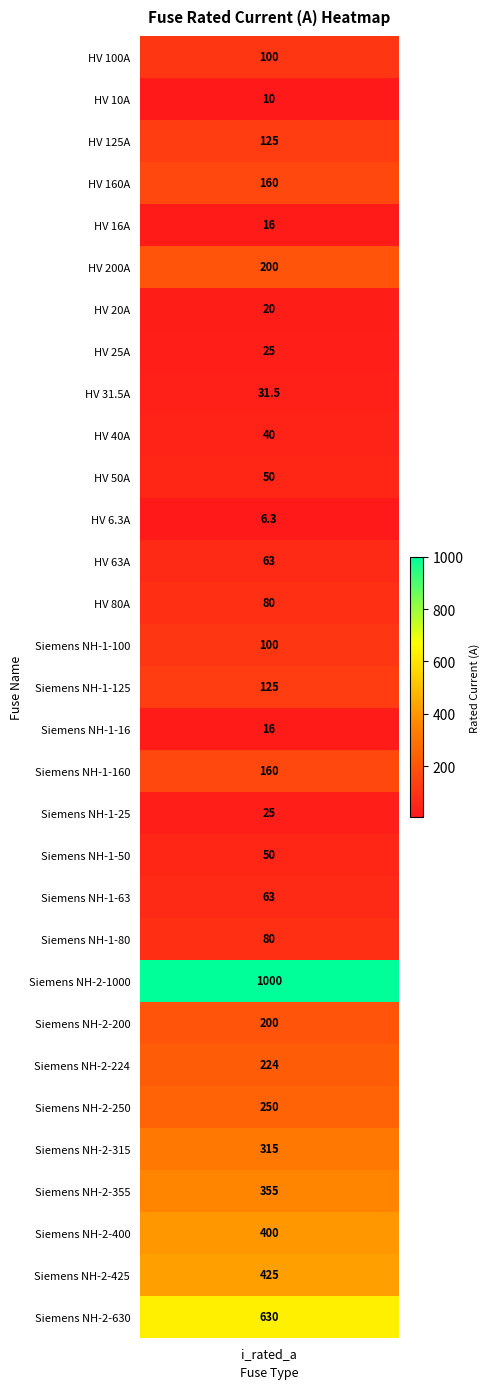

True or false: the data shows 200.0 at Siemens NH-2-200.

True